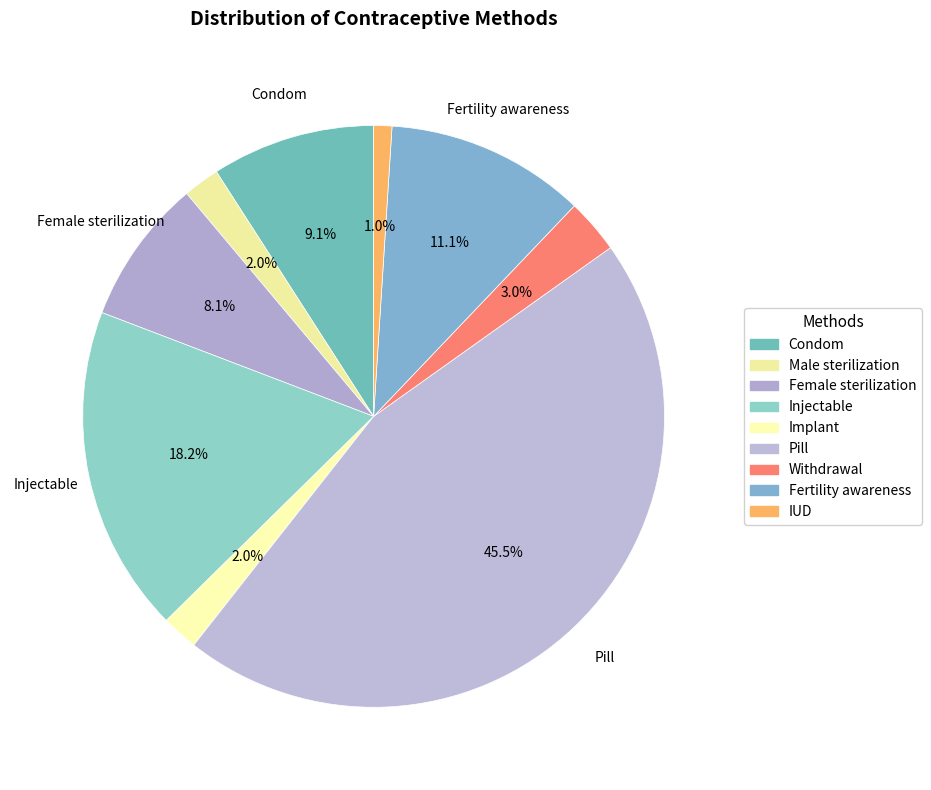

Is it true that Condom is 16% of the pie?

False